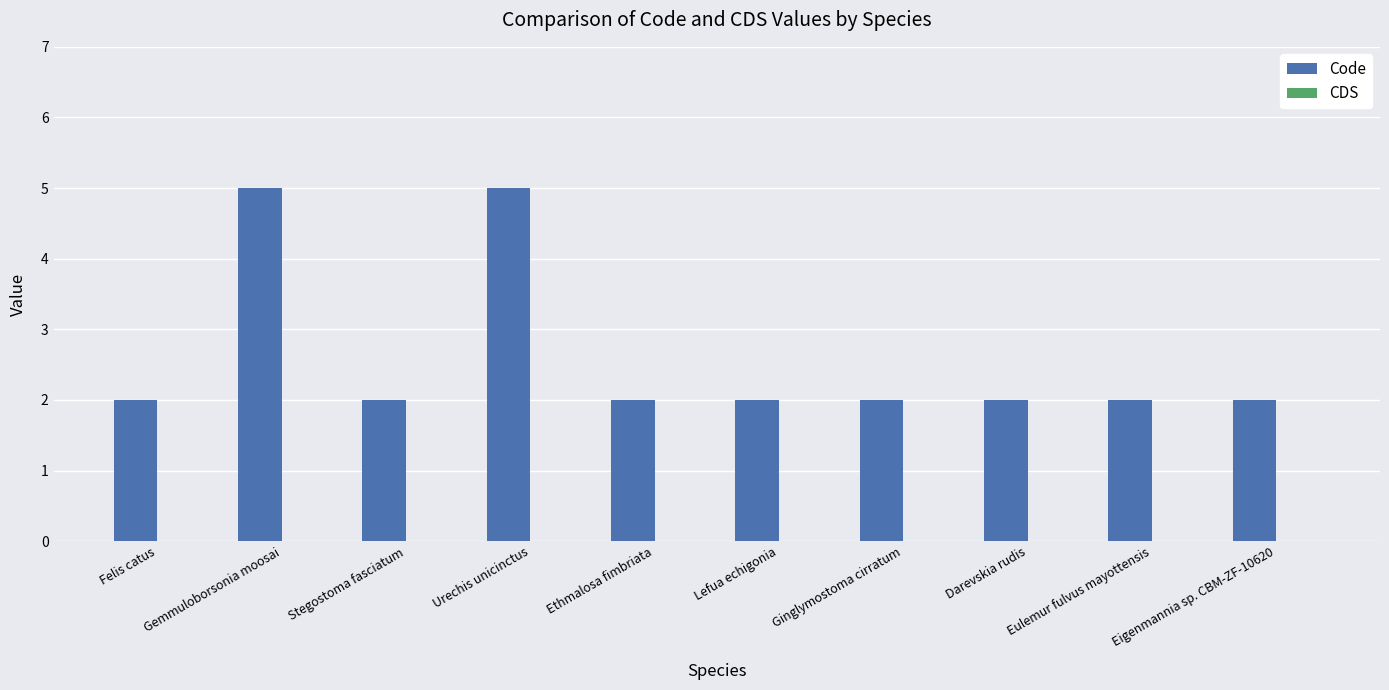

How many bars are there in total?

10